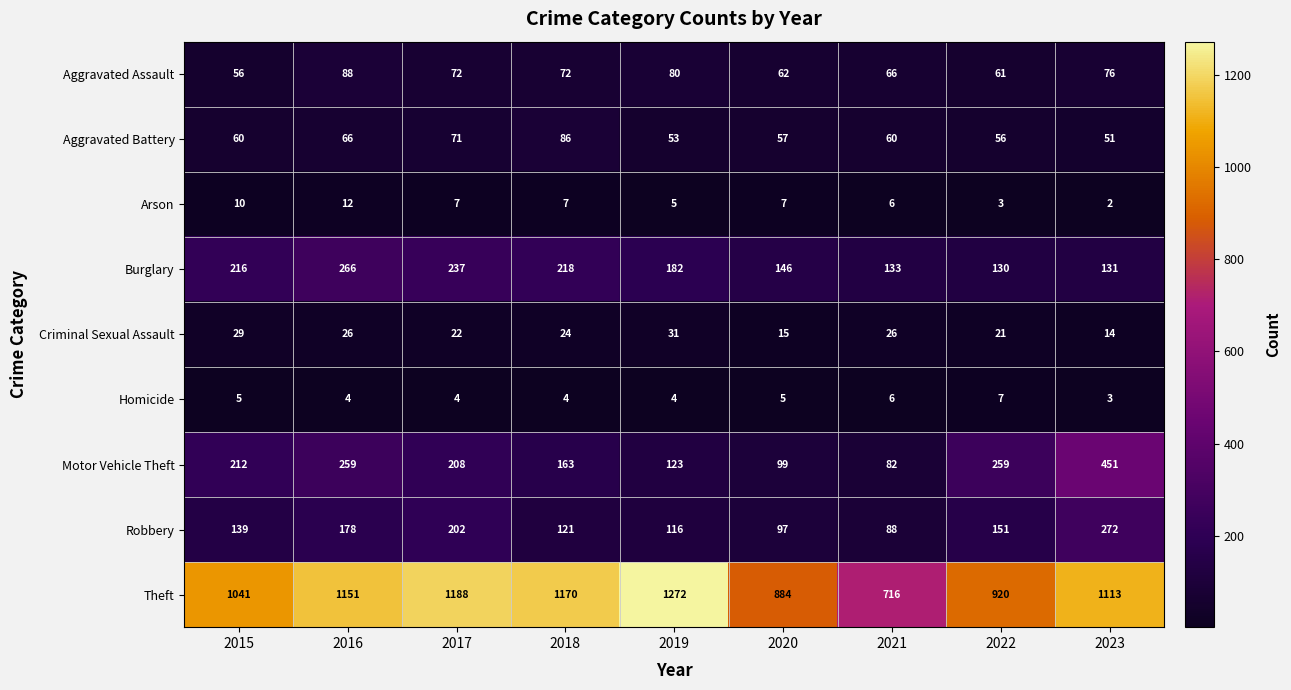

What is the difference between the highest and lowest values at 2018?

1166